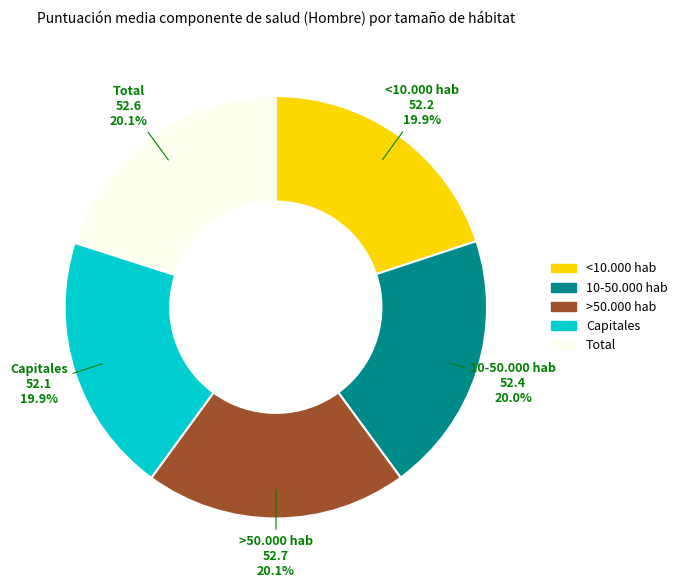

What percentage is the 10-50.000 hab slice, to the nearest percent?

20%